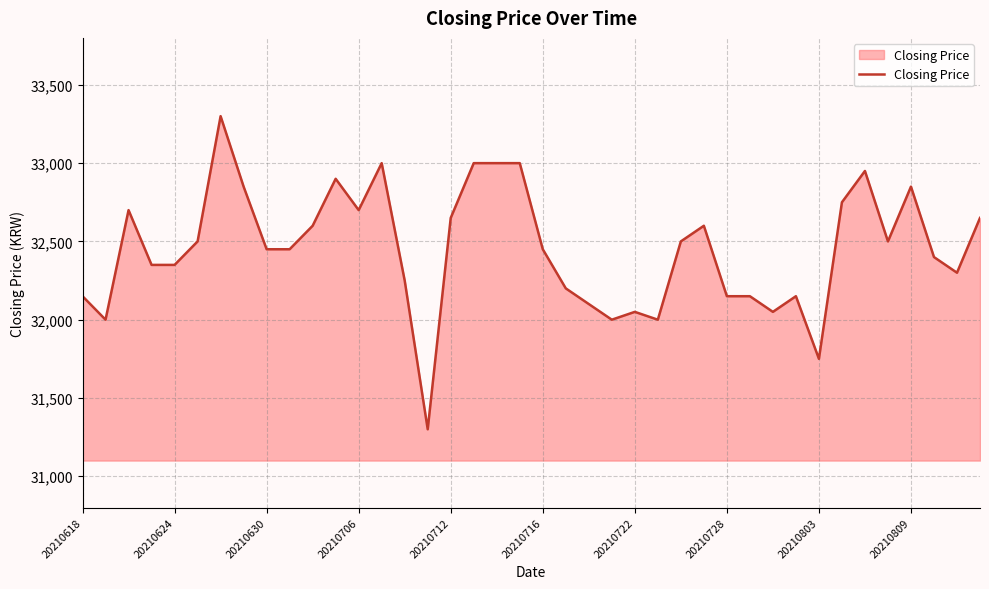

What is the smallest value displayed?

31300